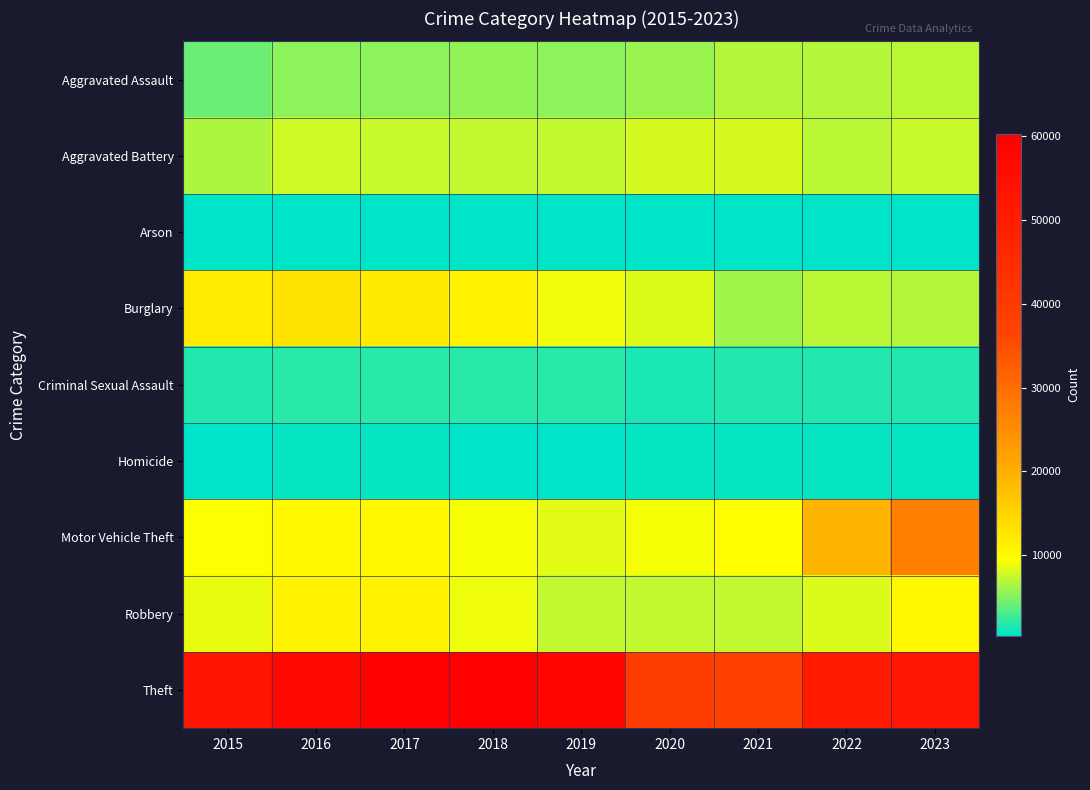

Reading left to right, extract all data points from this chart.

Aggravated Assault: 2015=4163	2016=5360	2017=5447	2018=5617	2019=5459	2020=5860	2021=6759	2022=6796	2023=7104
Aggravated Battery: 2015=6540	2016=7657	2017=7384	2018=7256	2019=7324	2020=7862	2021=7844	2022=7061	2023=7506
Arson: 2015=420	2016=490	2017=426	2018=345	2019=339	2020=553	2021=492	2022=391	2023=465
Burglary: 2015=11980	2016=13144	2017=12156	2018=10917	2019=8917	2020=8270	2021=6043	2022=6984	2023=6875
Criminal Sexual Assault: 2015=1590	2016=1760	2017=1855	2018=1889	2019=1794	2020=1391	2021=1601	2022=1693	2023=1635
Homicide: 2015=468	2016=738	2017=638	2018=559	2019=472	2020=736	2021=763	2022=667	2023=585
Motor Vehicle Theft: 2015=9289	2016=10329	2017=10447	2018=9217	2019=8309	2020=9177	2021=9683	2022=19096	2023=27161
Robbery: 2015=8735	2016=11031	2017=10957	2018=8952	2019=7359	2020=7360	2021=7153	2022=8204	2023=10183
Theft: 2015=52982	2016=57446	2017=59792	2018=60328	2019=57798	2020=38868	2021=37526	2022=51060	2023=52382